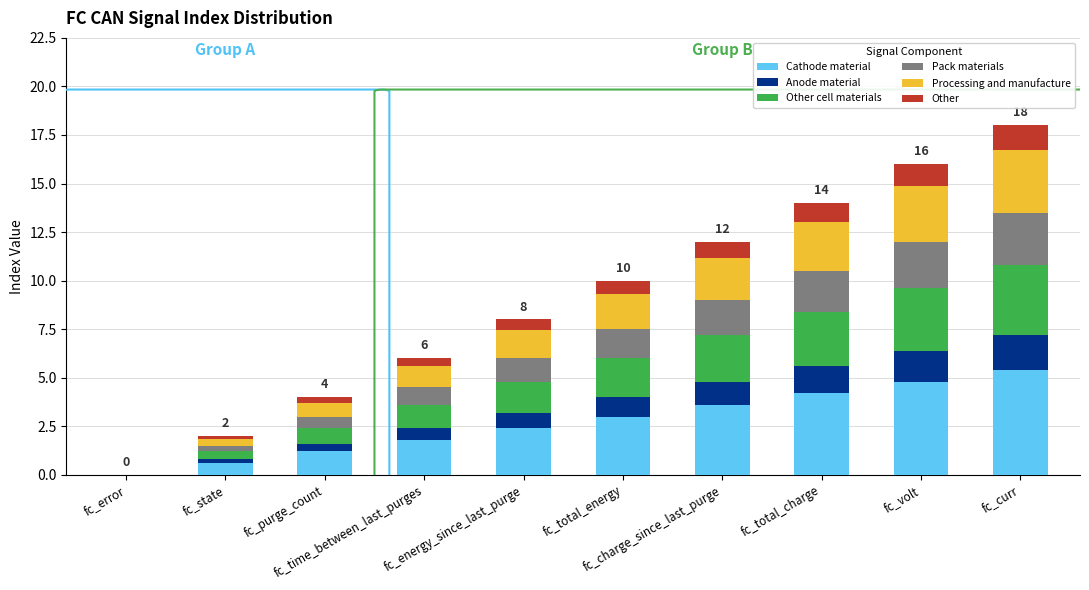

How many data points does each series have?

10